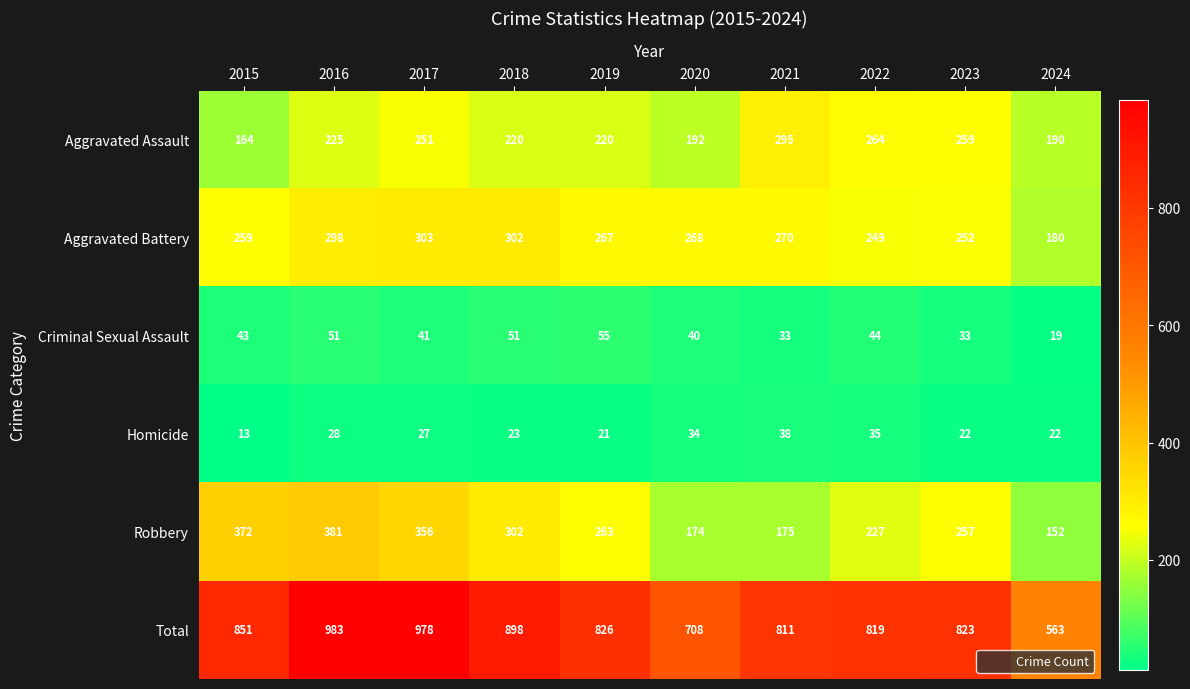

The value of Robbery at 2024 is 259. True or false?

False